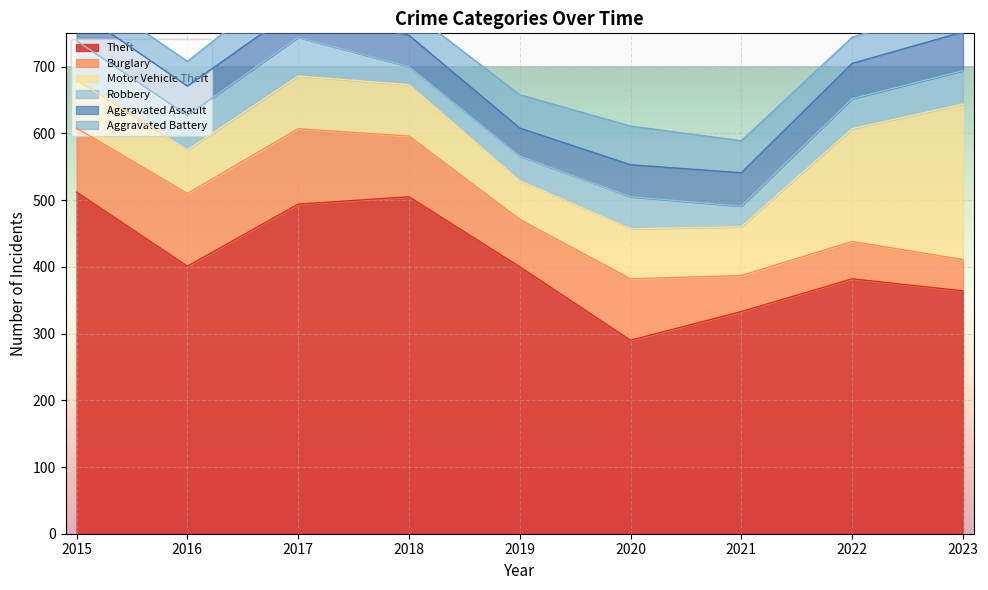

List the labels in order of Robbery value, smallest first.

2018, 2021, 2019, 2022, 2020, 2023, 2016, 2017, 2015